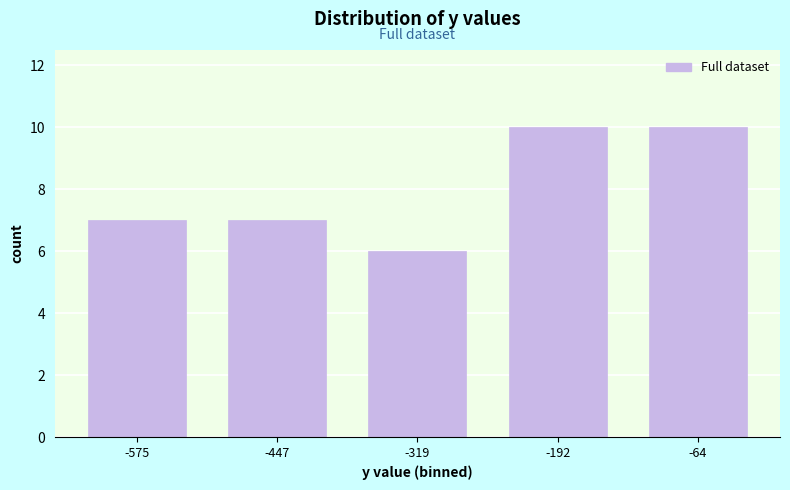

Reading left to right, transcribe this chart: for each bar, give the range it covers on the x-axis and its height. Neither the bar edges nor the heights are printed on the chart, so give them approximately, as read against the axes.

-640 to -520: 7
-520 to -380: 7
-380 to -260: 6
-260 to -120: 10
-120 to 0: 10